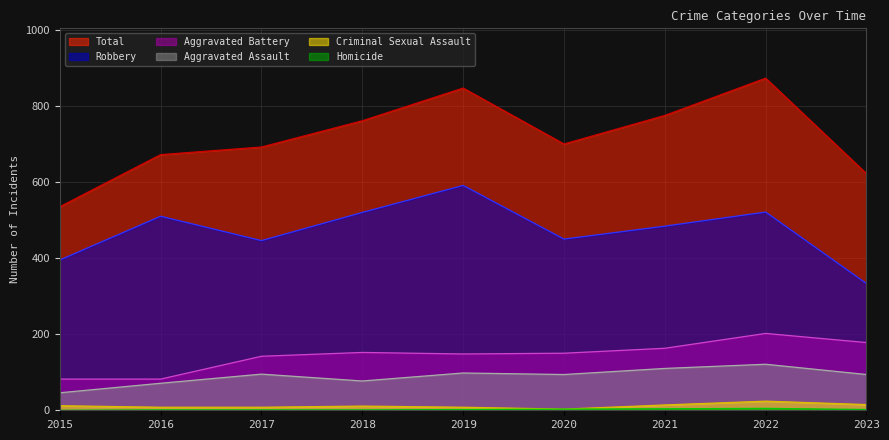

How many interior local valleys does the Aggravated Assault series have?

2